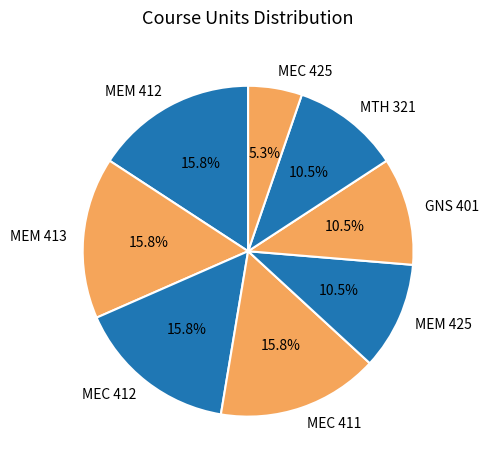

What portion of the pie excludes GNS 401?

89.5%